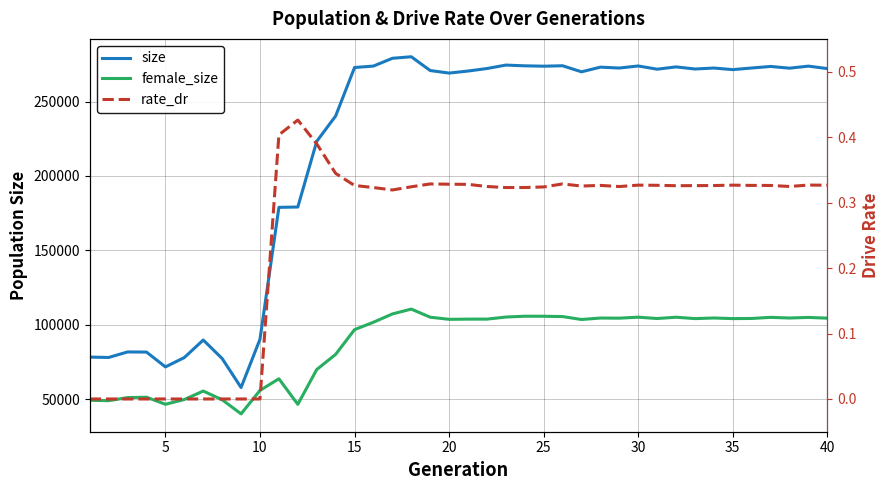

Reading left to right, what are all the values shown in this chart?

size: 78214.0	77967.0	81687.0	81589.0	71620.0	77914.0	89698.0	77245.0	57758.0	90235.0	178899.0	179115.0	223264.0	240320.0	272911.0	273891.0	279110.0	280156.0	270879.0	269175.0	270549.0	272234.0	274554.0	274055.0	273804.0	274095.0	270021.0	273157.0	272568.0	273951.0	271784.0	273338.0	271908.0	272562.0	271498.0	272591.0	273628.0	272468.0	273850.0	272183.0
female_size: 49170.0	48917.0	50976.0	51238.0	46492.0	49694.0	55390.0	49524.0	40047.0	55817.0	63637.0	46464.0	69844.0	80031.0	96694.0	101651.0	107214.0	110491.0	105041.0	103610.0	103738.0	103746.0	105146.0	105700.0	105674.0	105468.0	103490.0	104480.0	104386.0	105052.0	104155.0	105028.0	104093.0	104515.0	104089.0	104189.0	104941.0	104493.0	104898.0	104393.0
rate_dr: 0.0	0.0	0.0	0.0	0.0	0.0	0.0	0.0	0.0	0.0	0.4	0.4	0.4	0.3	0.3	0.3	0.3	0.3	0.3	0.3	0.3	0.3	0.3	0.3	0.3	0.3	0.3	0.3	0.3	0.3	0.3	0.3	0.3	0.3	0.3	0.3	0.3	0.3	0.3	0.3